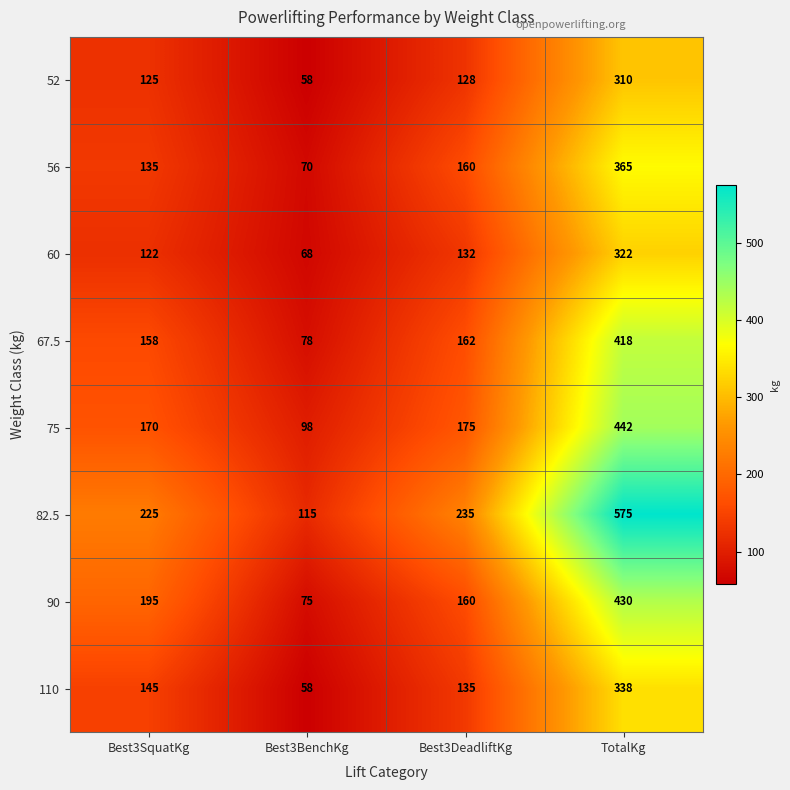

Read the 60 value at Best3SquatKg, to the nearest 50.

100